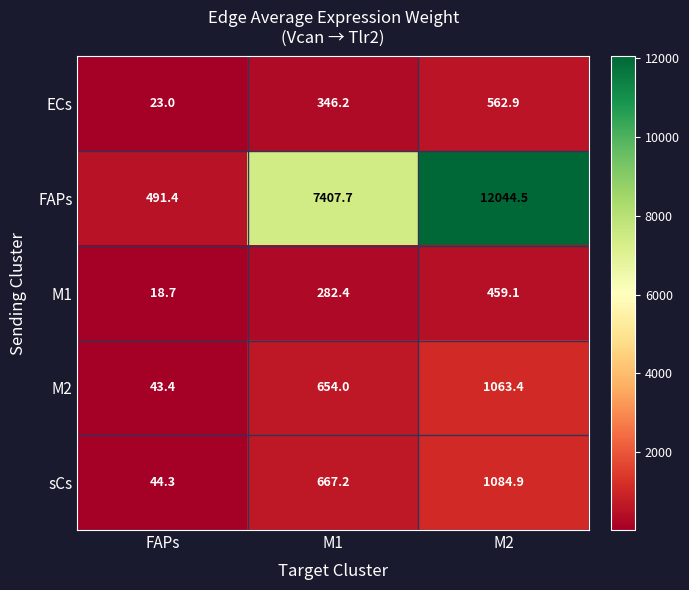

What is the total value across all series at FAPs?

620.8